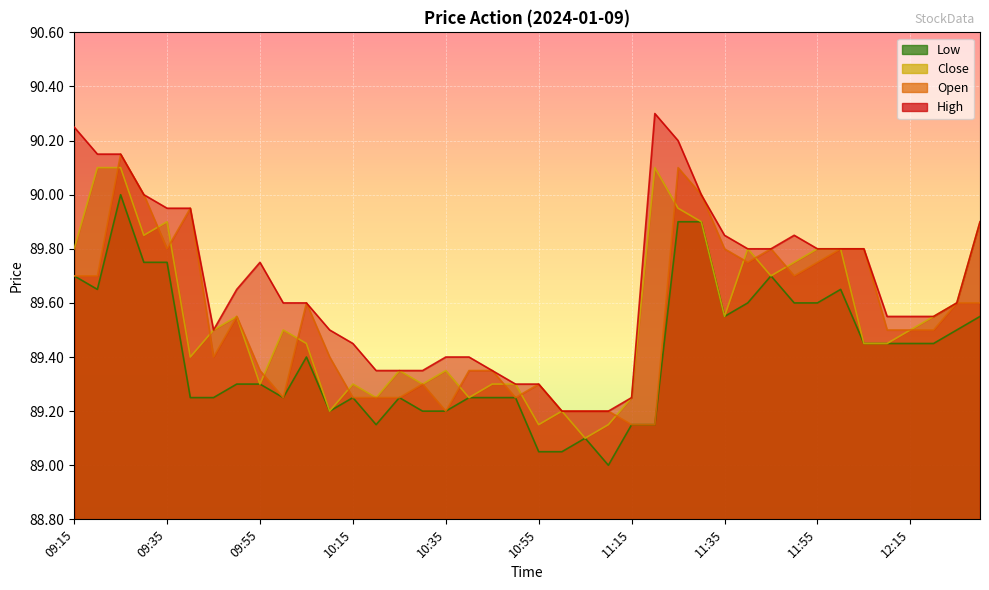

Reading left to right, transcribe all the data shown in this chart.

Open: 09:15=89.7	09:20=89.7	09:25=90.2	09:30=90.0	09:35=89.8	09:40=90.0	09:45=89.4	09:50=89.5	09:55=89.3	10:00=89.2	10:05=89.6	10:10=89.4	10:15=89.2	10:20=89.2	10:25=89.2	10:30=89.3	10:35=89.2	10:40=89.3	10:45=89.3	10:50=89.2	10:55=89.3	11:00=89.2	11:05=89.2	11:10=89.2	11:15=89.2	11:20=89.2	11:25=90.1	11:30=90.0	11:35=89.8	11:40=89.8	11:45=89.8	11:50=89.7	11:55=89.8	12:00=89.8	12:05=89.8	12:10=89.5	12:15=89.5	12:20=89.5	12:25=89.6	12:30=89.6
High: 09:15=90.2	09:20=90.2	09:25=90.2	09:30=90.0	09:35=90.0	09:40=90.0	09:45=89.5	09:50=89.7	09:55=89.8	10:00=89.6	10:05=89.6	10:10=89.5	10:15=89.5	10:20=89.3	10:25=89.3	10:30=89.3	10:35=89.4	10:40=89.4	10:45=89.3	10:50=89.3	10:55=89.3	11:00=89.2	11:05=89.2	11:10=89.2	11:15=89.2	11:20=90.3	11:25=90.2	11:30=90.0	11:35=89.8	11:40=89.8	11:45=89.8	11:50=89.8	11:55=89.8	12:00=89.8	12:05=89.8	12:10=89.5	12:15=89.5	12:20=89.5	12:25=89.6	12:30=89.9
Low: 09:15=89.7	09:20=89.7	09:25=90.0	09:30=89.8	09:35=89.8	09:40=89.2	09:45=89.2	09:50=89.3	09:55=89.3	10:00=89.2	10:05=89.4	10:10=89.2	10:15=89.2	10:20=89.2	10:25=89.2	10:30=89.2	10:35=89.2	10:40=89.2	10:45=89.2	10:50=89.2	10:55=89.0	11:00=89.0	11:05=89.1	11:10=89.0	11:15=89.2	11:20=89.2	11:25=89.9	11:30=89.9	11:35=89.5	11:40=89.6	11:45=89.7	11:50=89.6	11:55=89.6	12:00=89.7	12:05=89.5	12:10=89.5	12:15=89.5	12:20=89.5	12:25=89.5	12:30=89.5
Close: 09:15=89.8	09:20=90.1	09:25=90.1	09:30=89.8	09:35=89.9	09:40=89.4	09:45=89.5	09:50=89.5	09:55=89.3	10:00=89.5	10:05=89.5	10:10=89.2	10:15=89.3	10:20=89.2	10:25=89.3	10:30=89.3	10:35=89.3	10:40=89.2	10:45=89.3	10:50=89.3	10:55=89.2	11:00=89.2	11:05=89.1	11:10=89.2	11:15=89.2	11:20=90.1	11:25=90.0	11:30=89.9	11:35=89.5	11:40=89.8	11:45=89.7	11:50=89.8	11:55=89.8	12:00=89.8	12:05=89.5	12:10=89.5	12:15=89.5	12:20=89.5	12:25=89.6	12:30=89.9